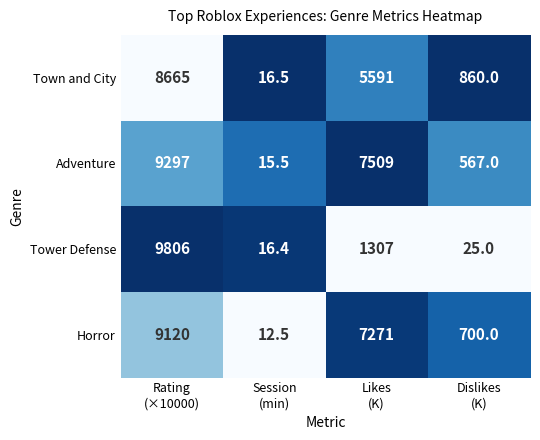

What is the smallest value displayed?

12.5